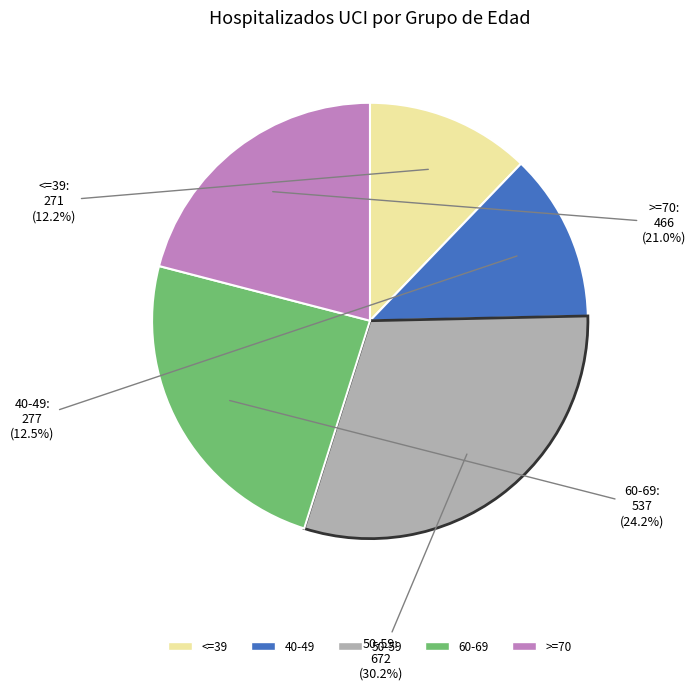

Which category has the biggest portion of the pie?

50-59